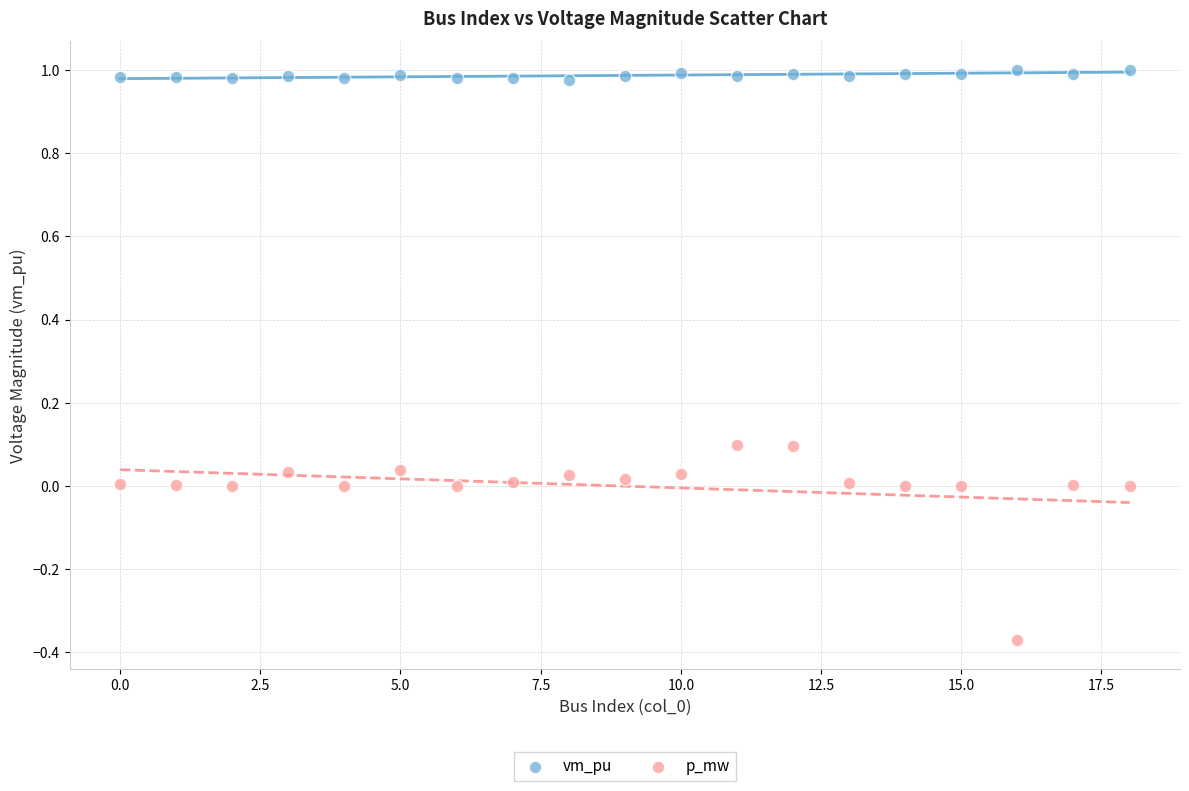

Which series contains the lowest Y value?

p_mw